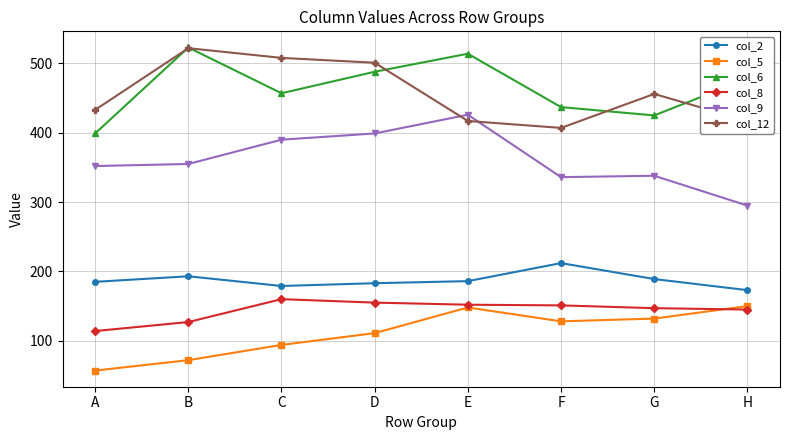

What is the difference between the second highest and second lowest values in the col_6 series?

89